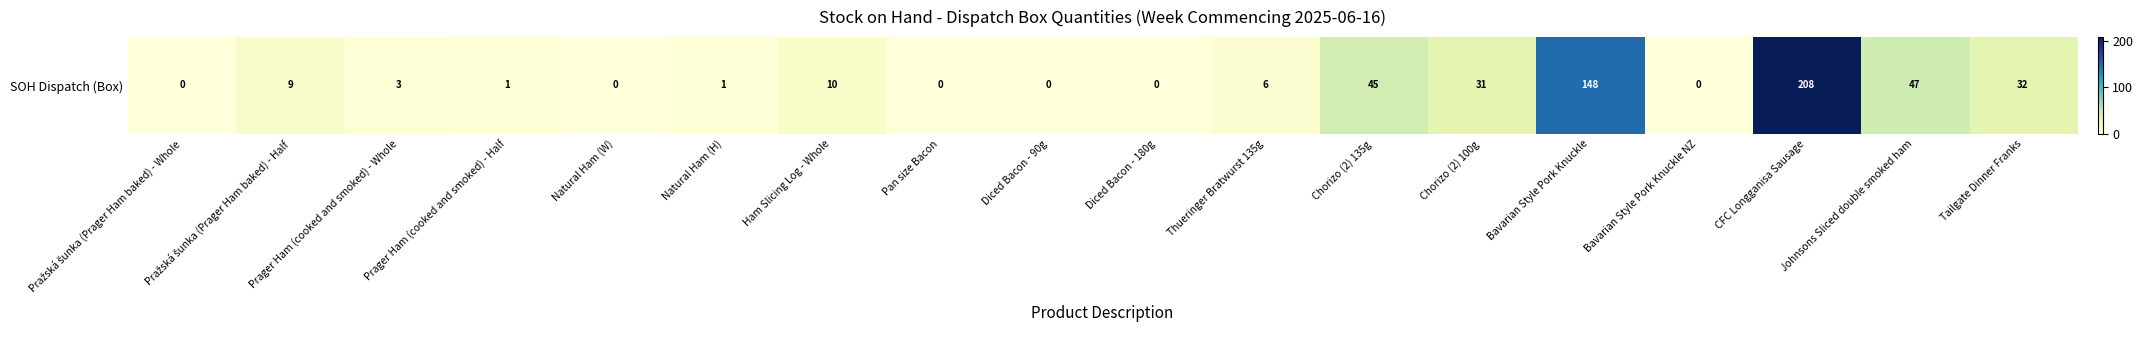

Is it true that the value at Bavarian Style Pork Knuckle is 148?

True